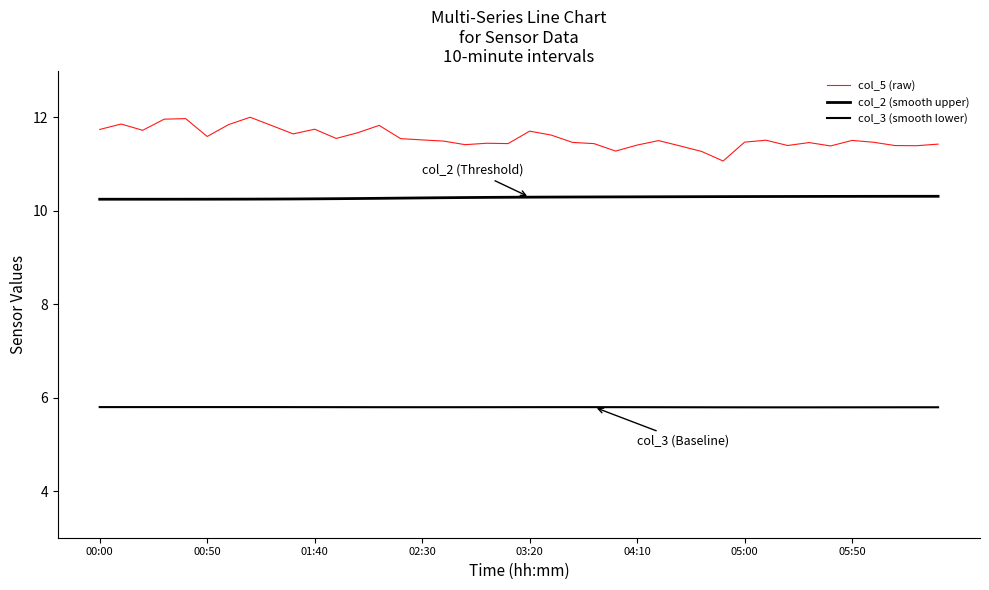

Which series has the largest total across all categories?

col_5 (raw)